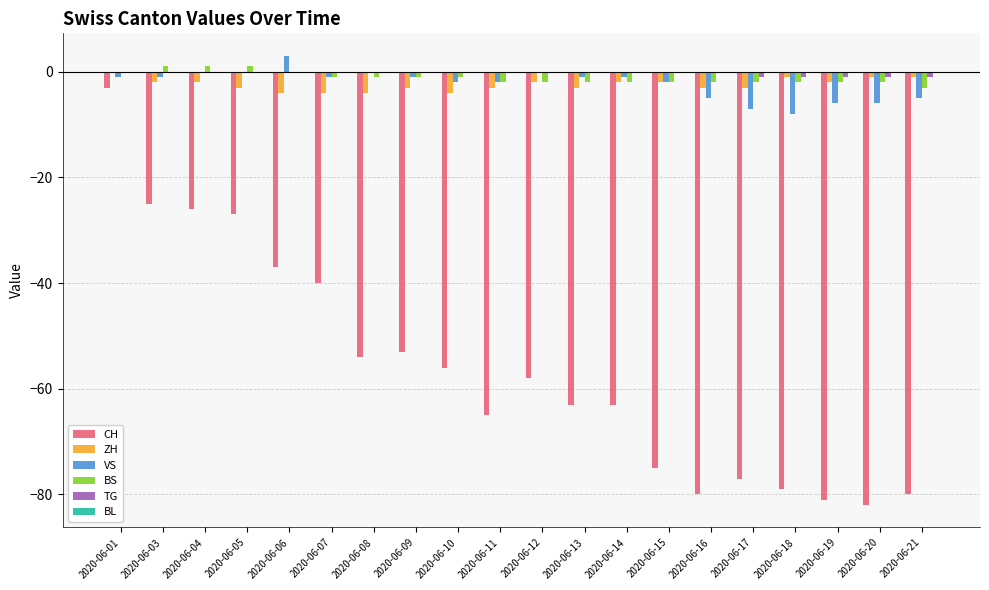

Which category has the highest value across all series?

2020-06-06